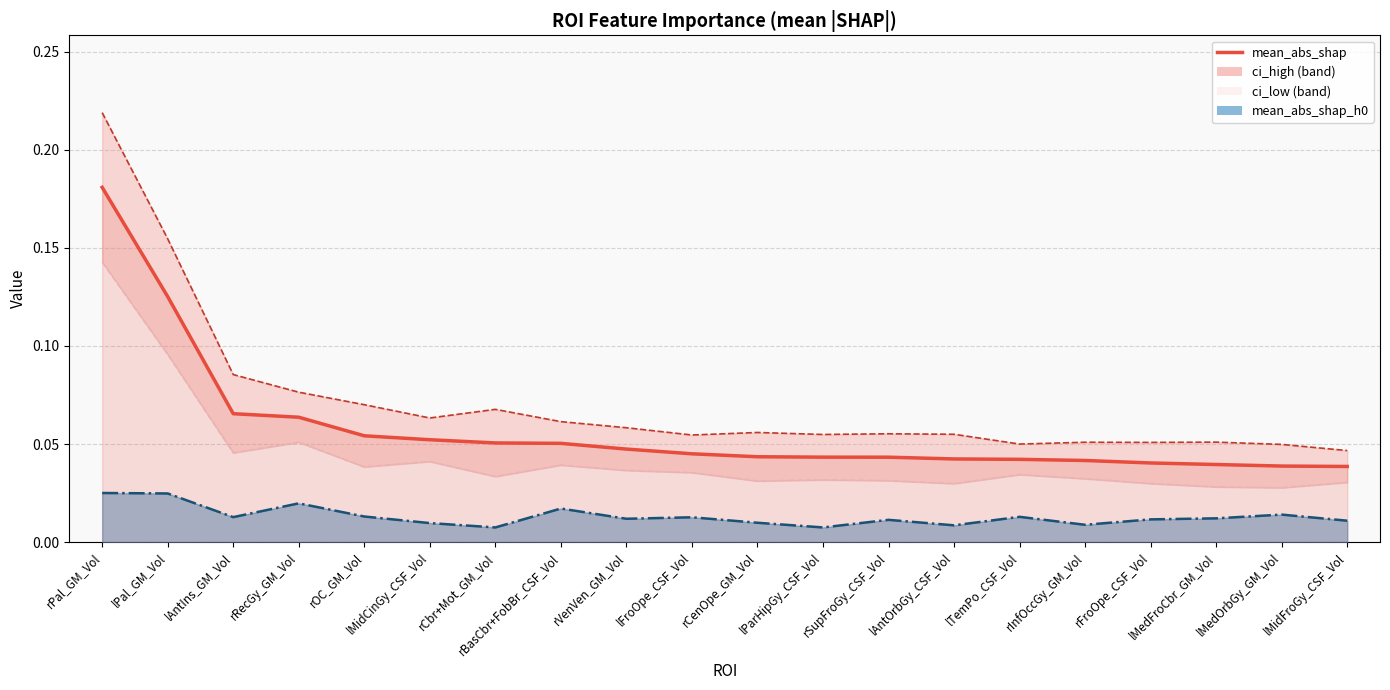

How many values are between 0 and 1?

20